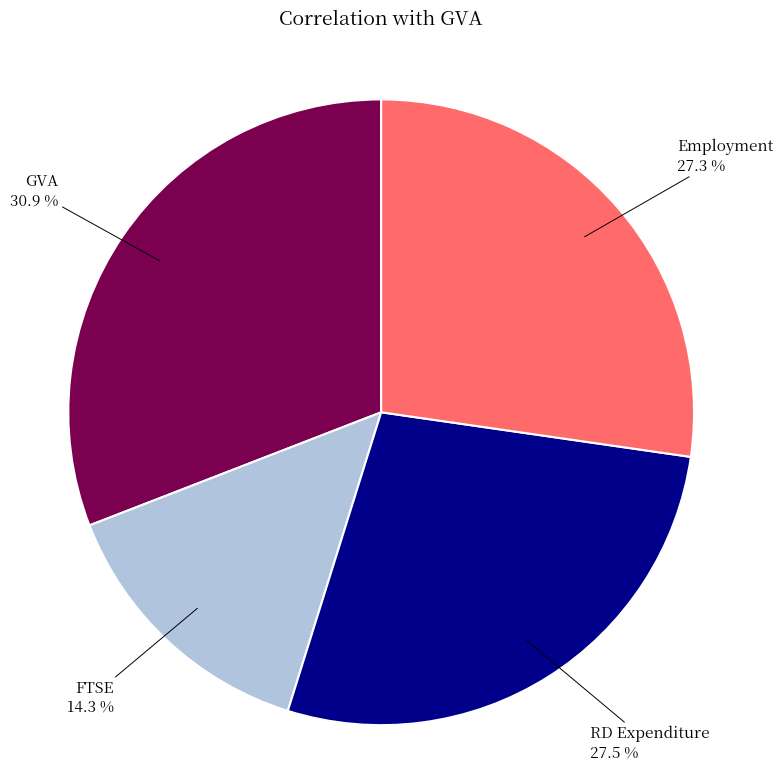

How many segments does this pie chart have?

4